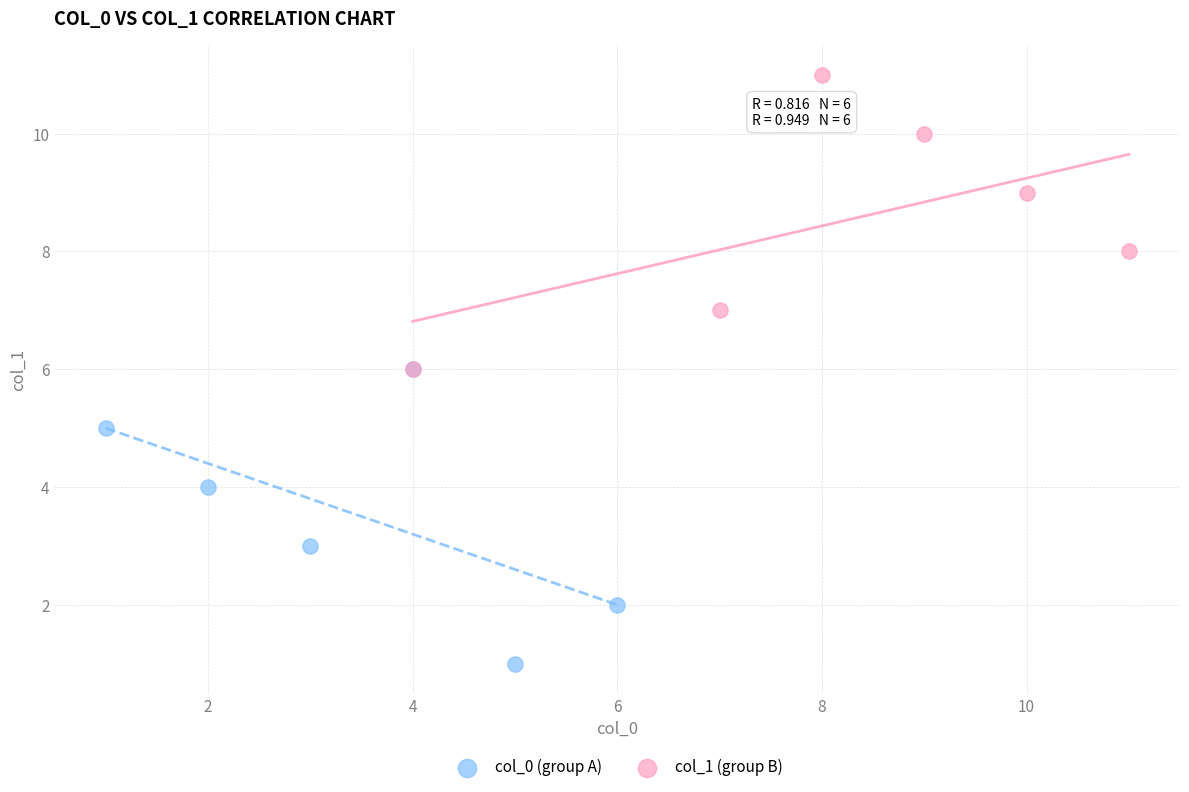

Which series reaches the minimum Y coordinate?

col_0 (group A)